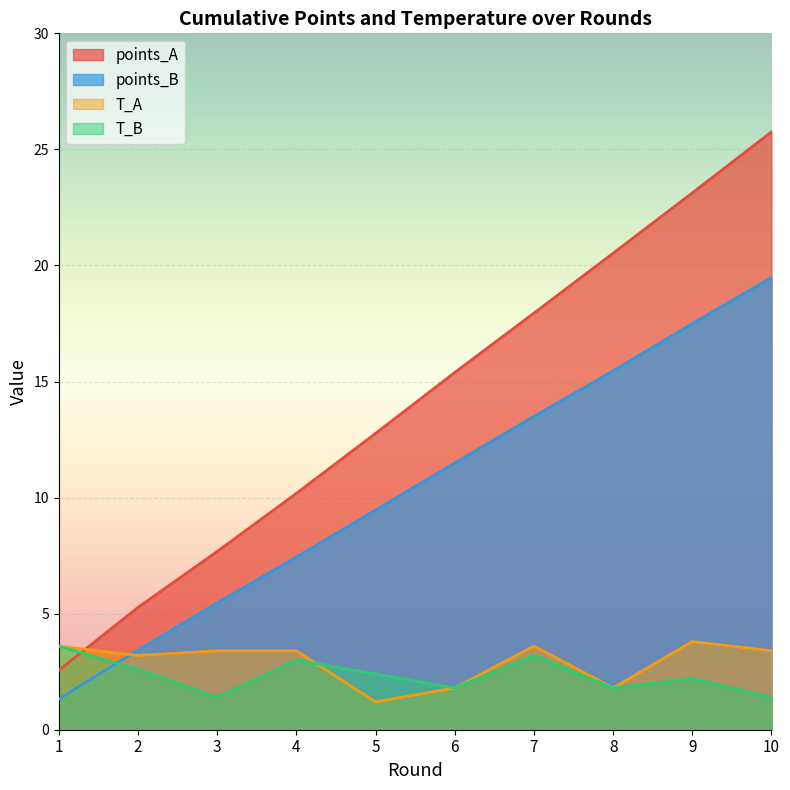

The T_B series shows 2.4 at 5. True or false?

True